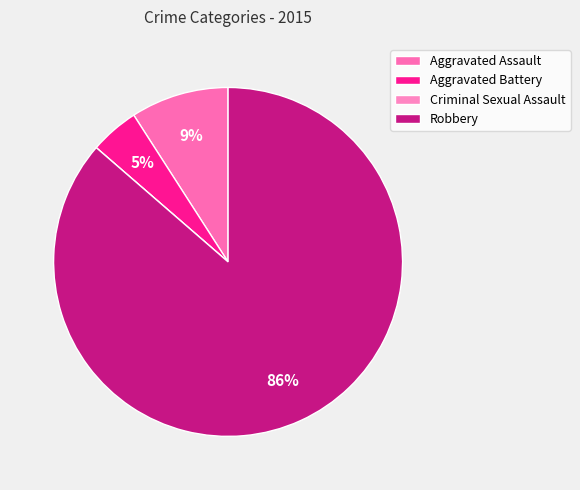

True or false: Criminal Sexual Assault accounts for 13% of the total.

False